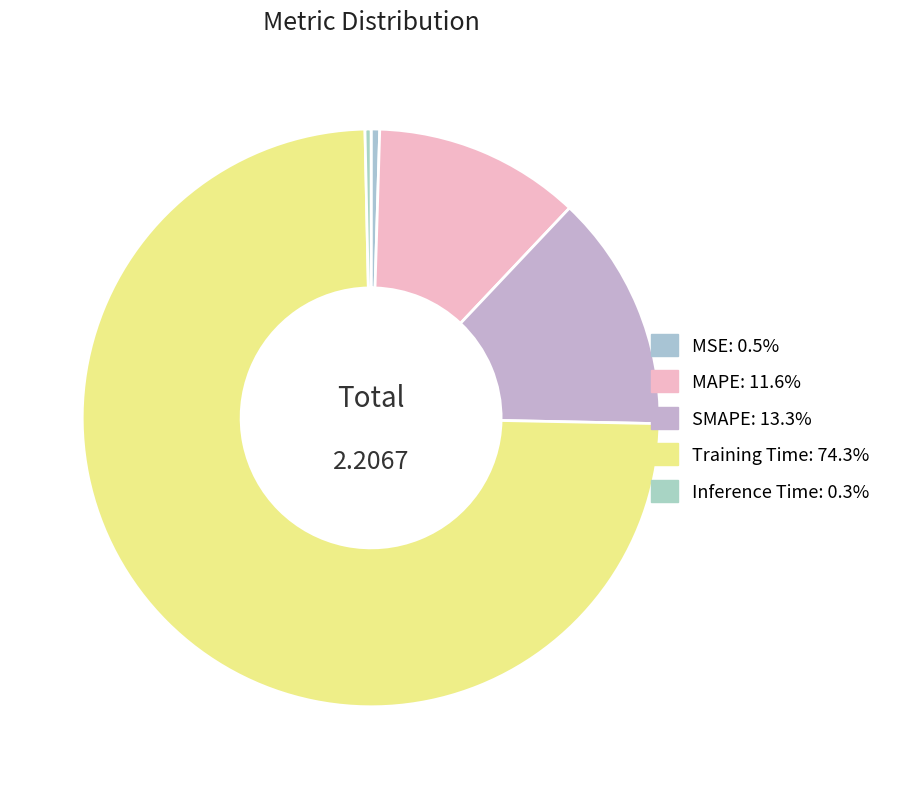

To the nearest percent, what is the difference between the Training Time and MSE slice percentages?

74%